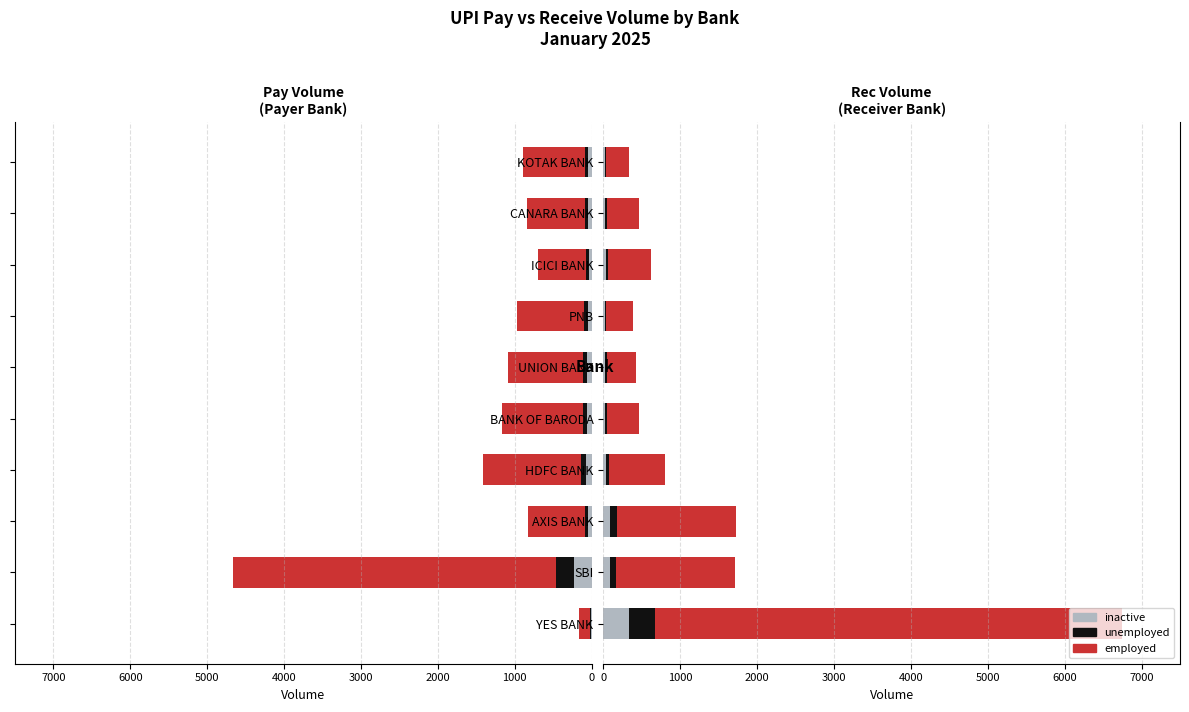

Rank the series at PNB from lowest to highest value.

unemployed, inactive, employed